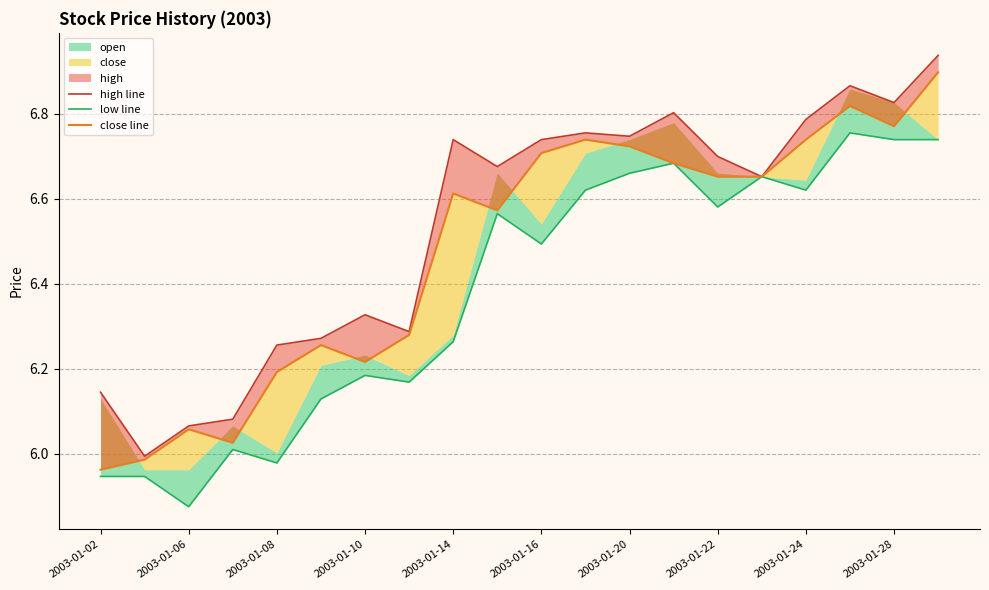

Which series has the widest spread of values?

high line